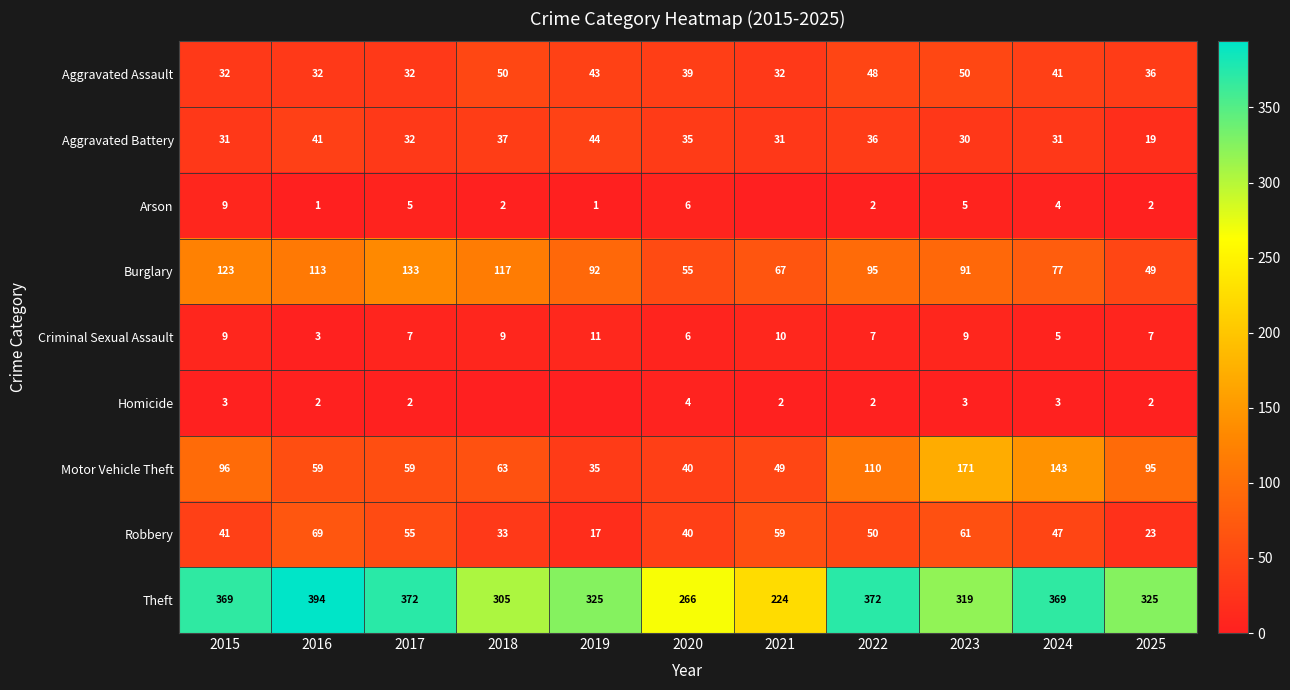

What is the difference between the second highest and minimum values in the Aggravated Assault series?

18